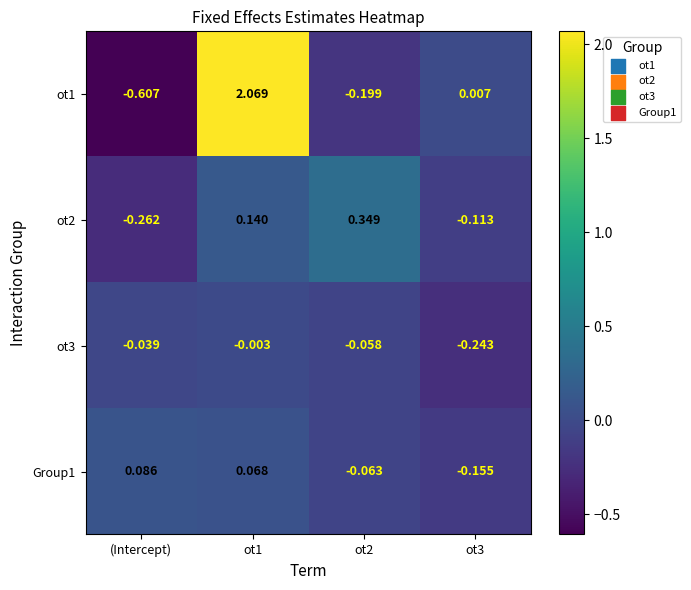

At which category does the chart reach its minimum across all series?

(Intercept)